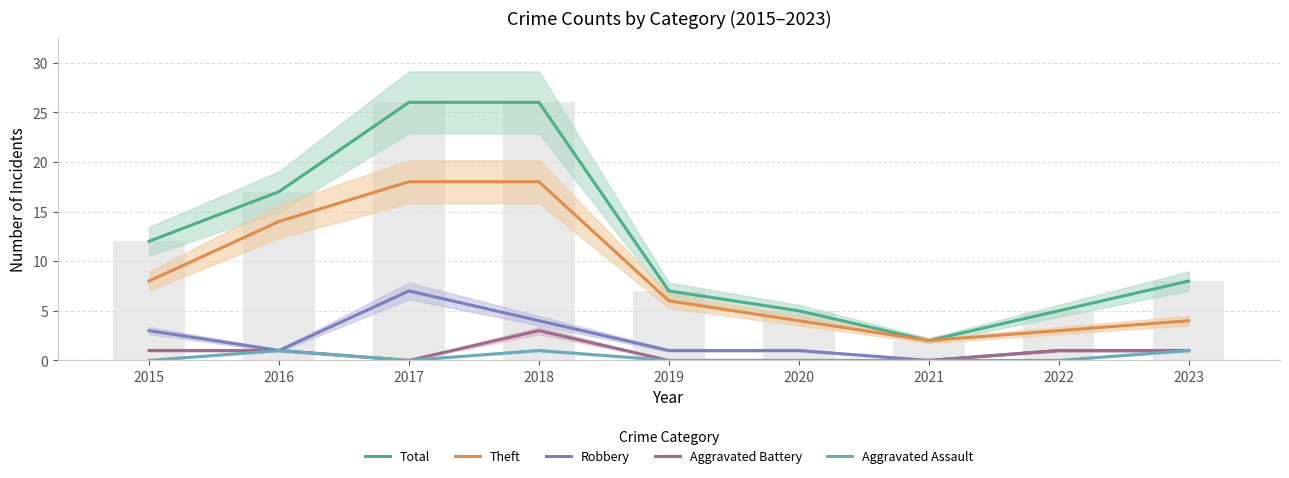

Which label corresponds to the smallest value in the chart?

2021